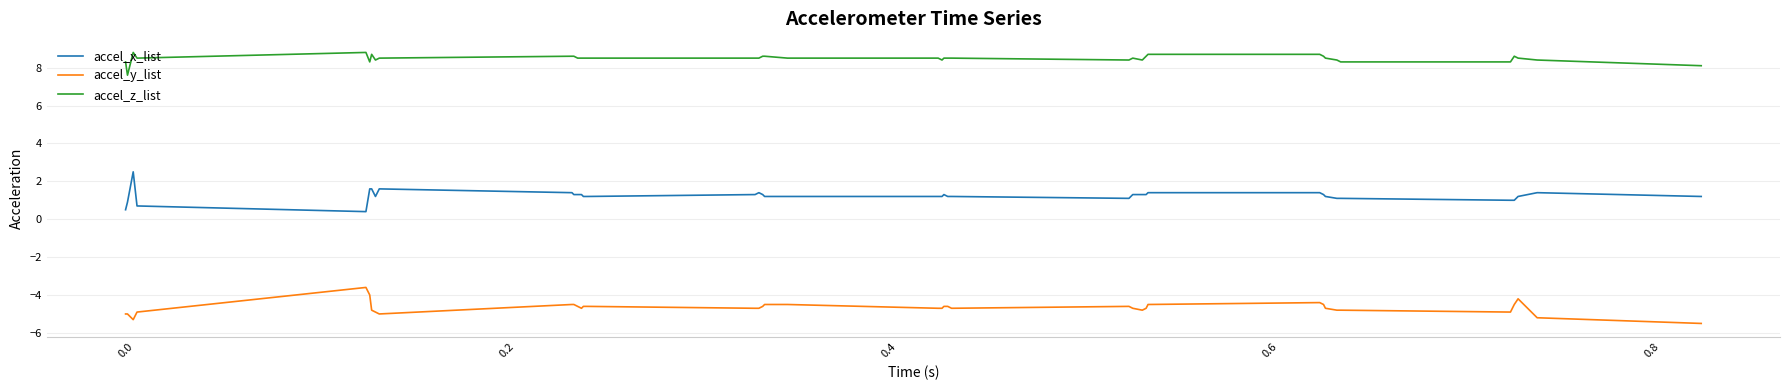

What is the difference between the maximum and minimum values in the accel_x_list series?

2.1